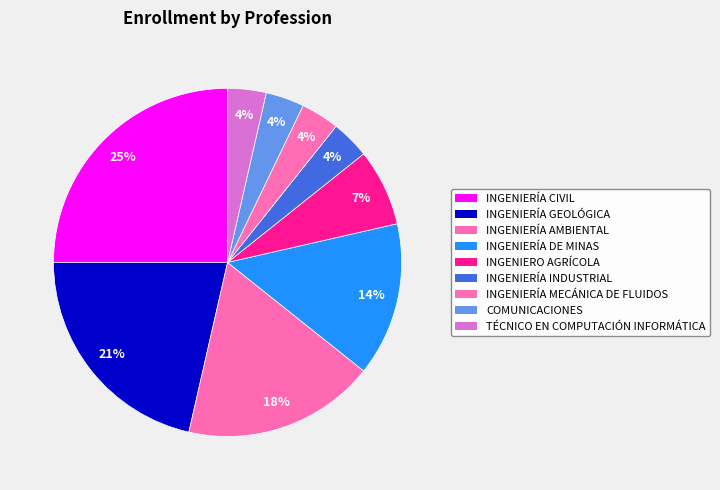

Is it true that INGENIERÍA GEOLÓGICA is 16% of the pie?

False